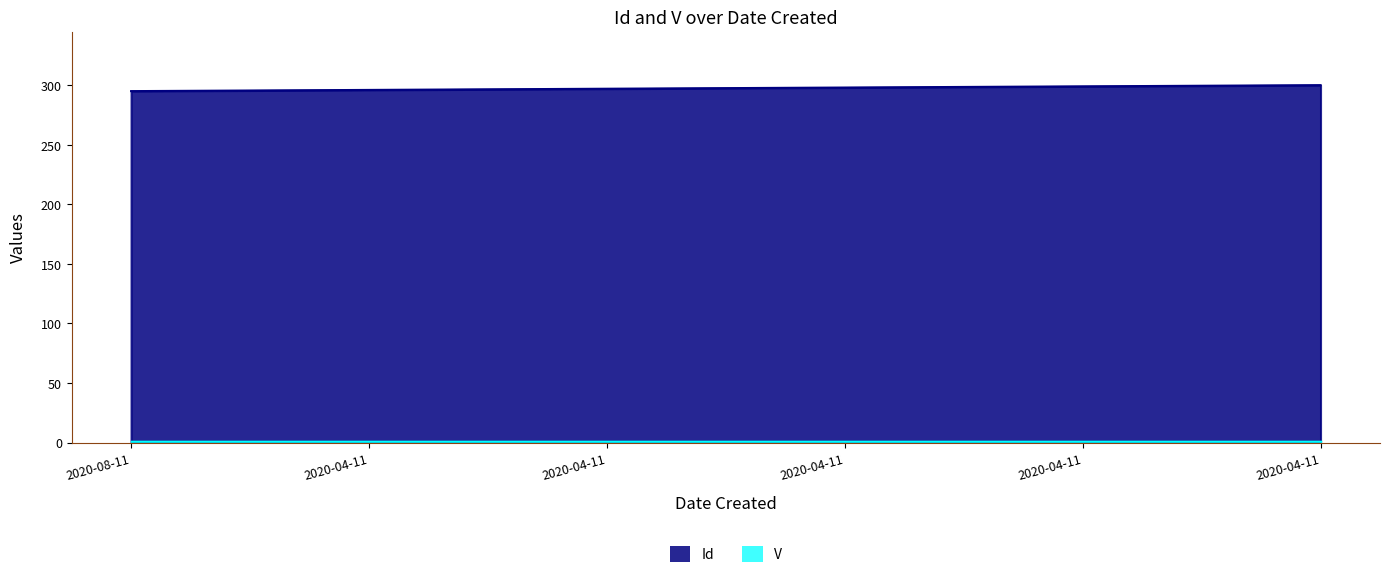

What is the smallest value displayed?

1